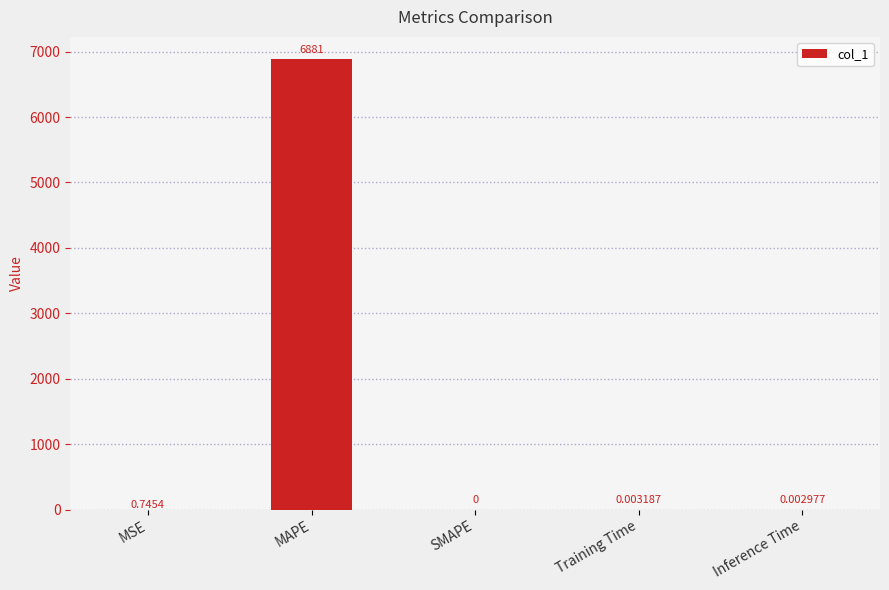

What is the greatest value displayed?

6881.3